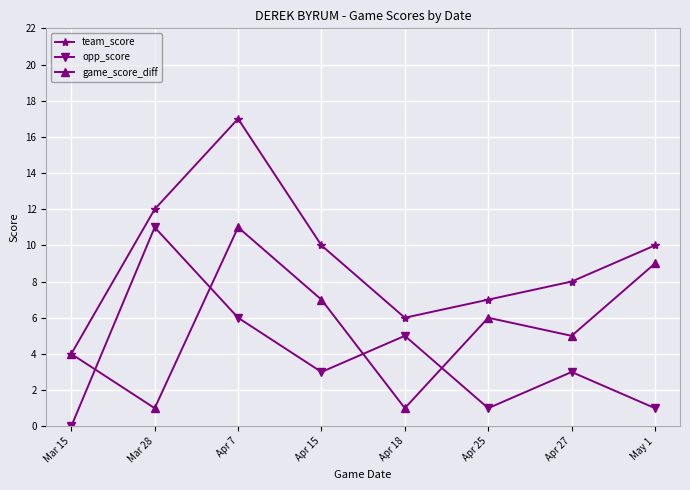

What is the sum of all game_score_diff values?

44